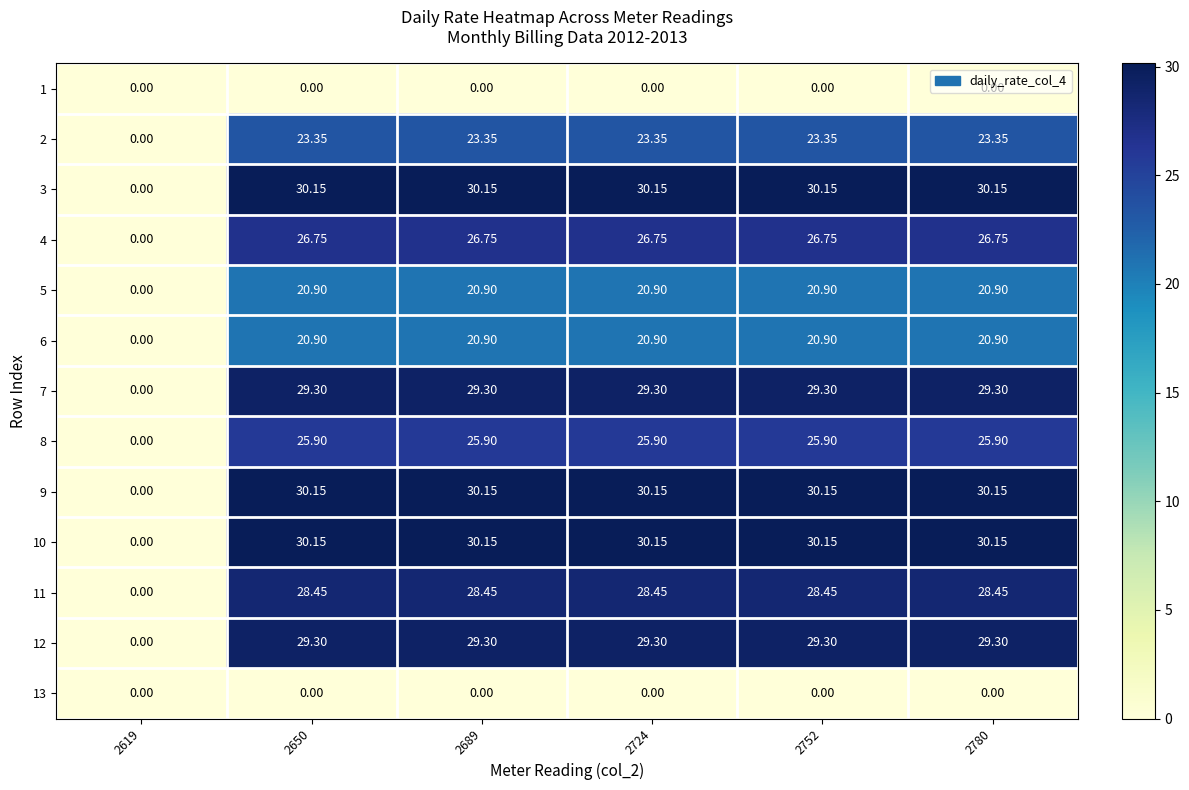

Is the value of 1 at 2689 greater than the value of 9 at 2650?

No